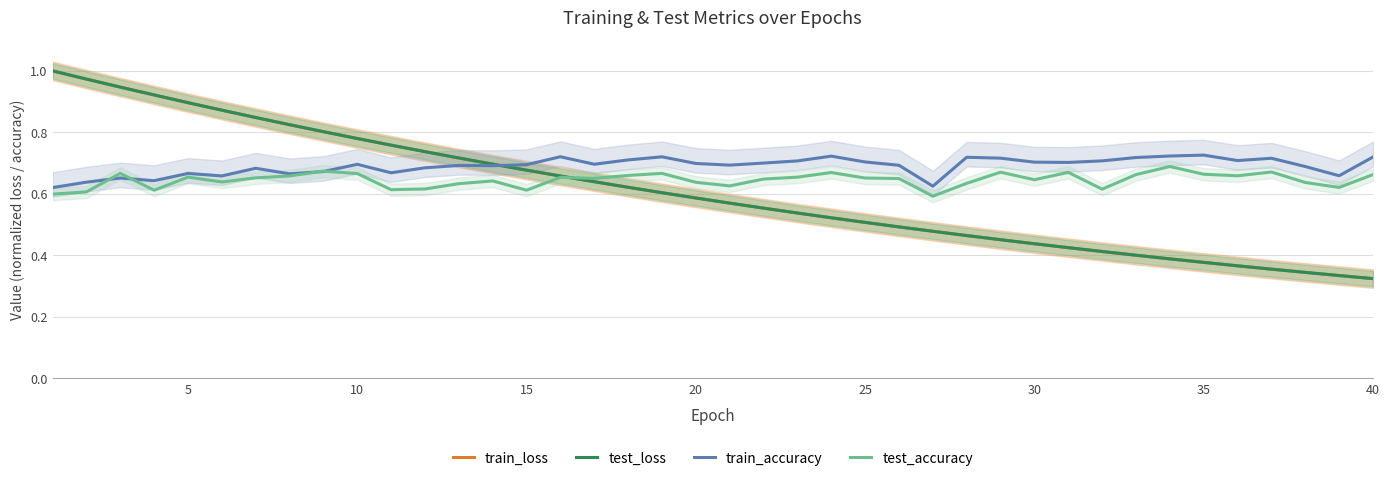

What is the spread (max minus min) of values at 35?

0.2